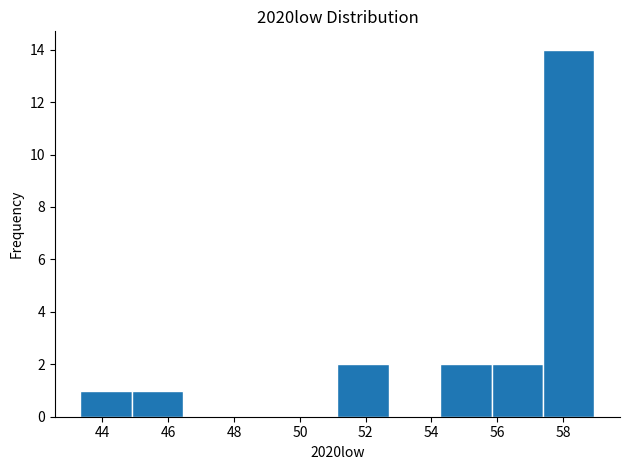

Reading left to right, transcribe this chart: for each bar, give the range it covers on the x-axis and its height. Neither the bar edges nor the heights are printed on the chart, so give them approximately, as read against the axes.

43.4 to 44.8: 1
44.8 to 46.4: 1
46.4 to 48.0: 0
48.0 to 49.6: 0
49.6 to 51.2: 0
51.2 to 52.8: 2
52.8 to 54.2: 0
54.2 to 55.8: 2
55.8 to 57.4: 2
57.4 to 59.0: 14